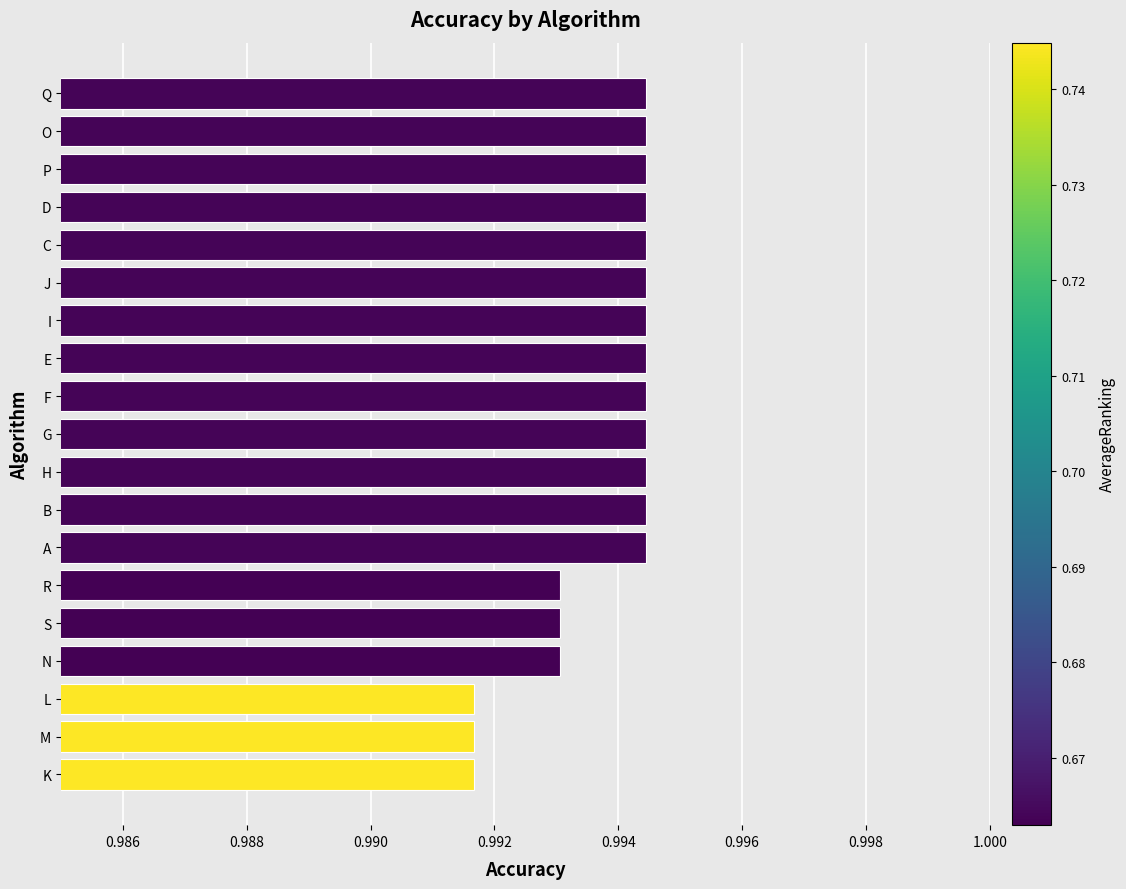

How many values are between 0 and 1?

19